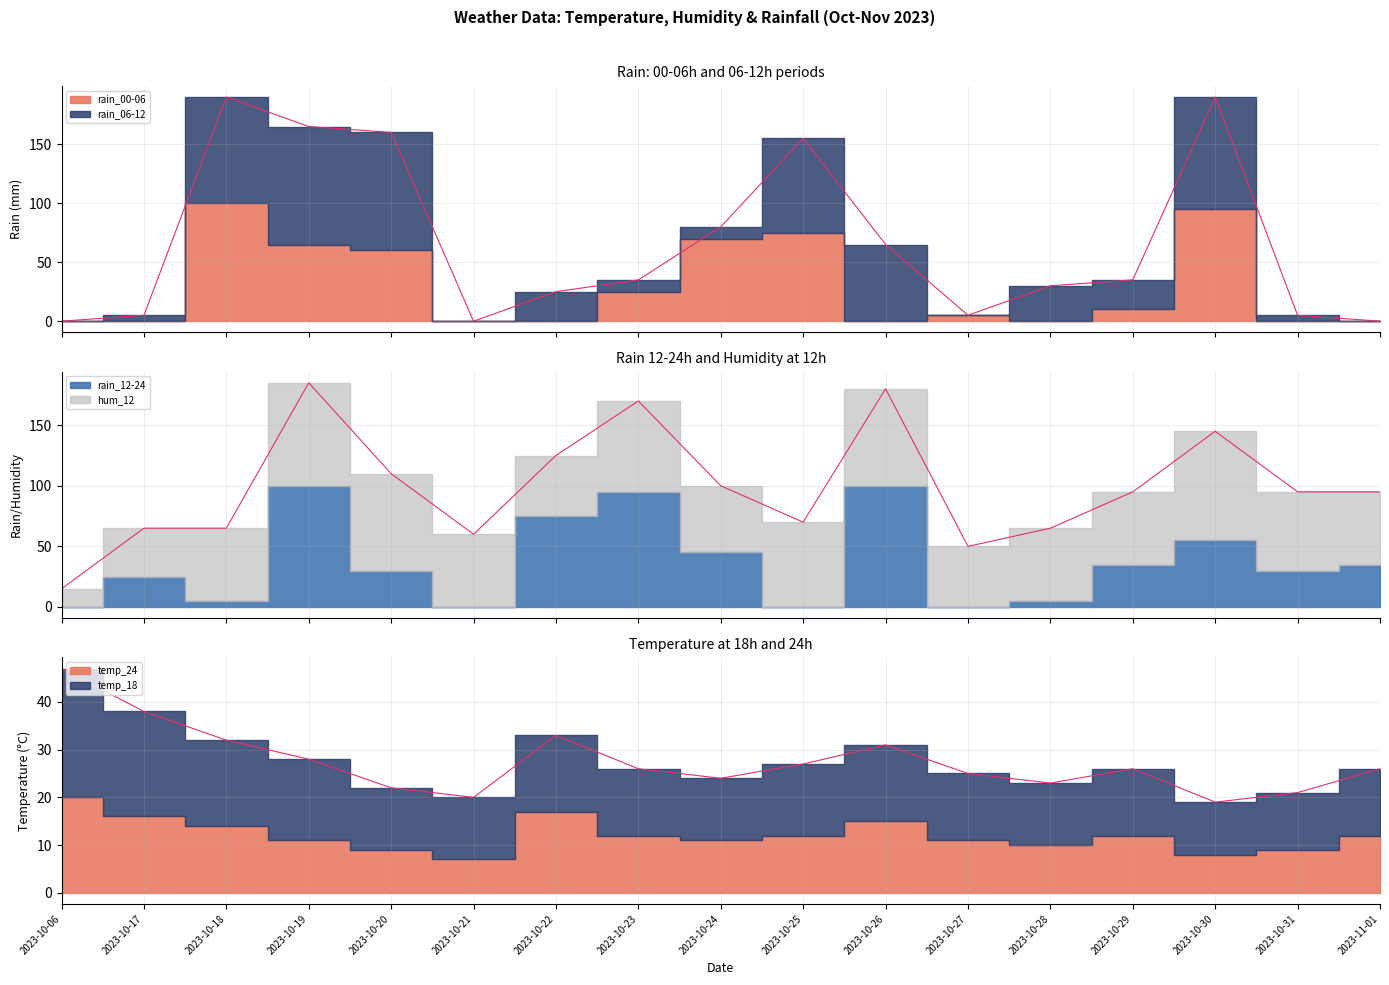

True or false: temp_18 has more than 0 points higher than both neighbors.

True